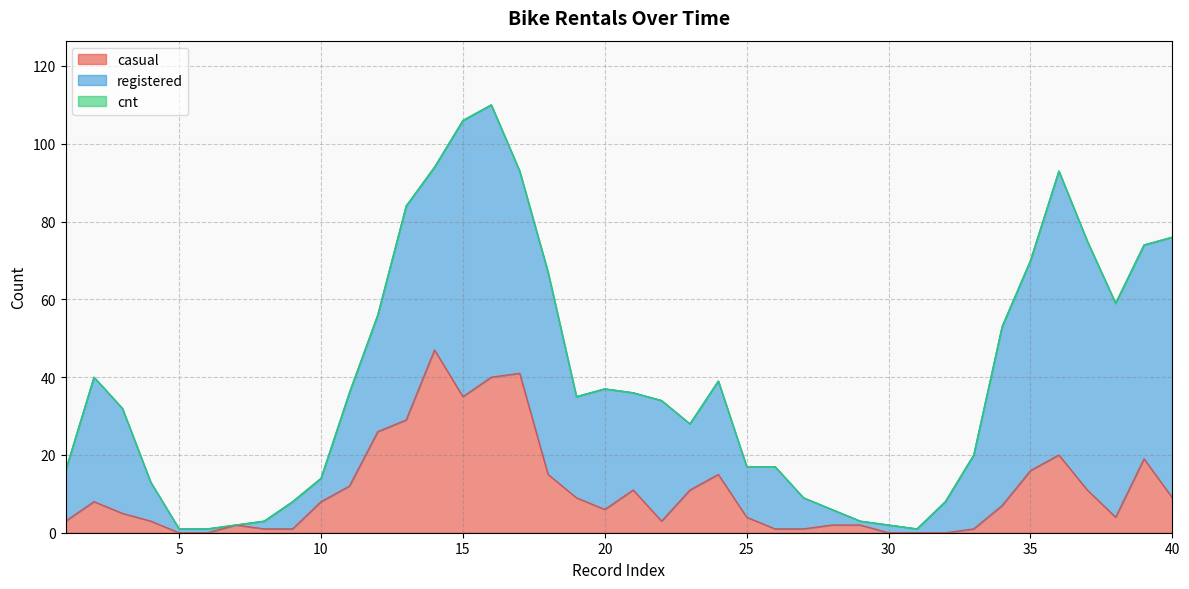

The casual series shows 12 at 10. True or false?

False